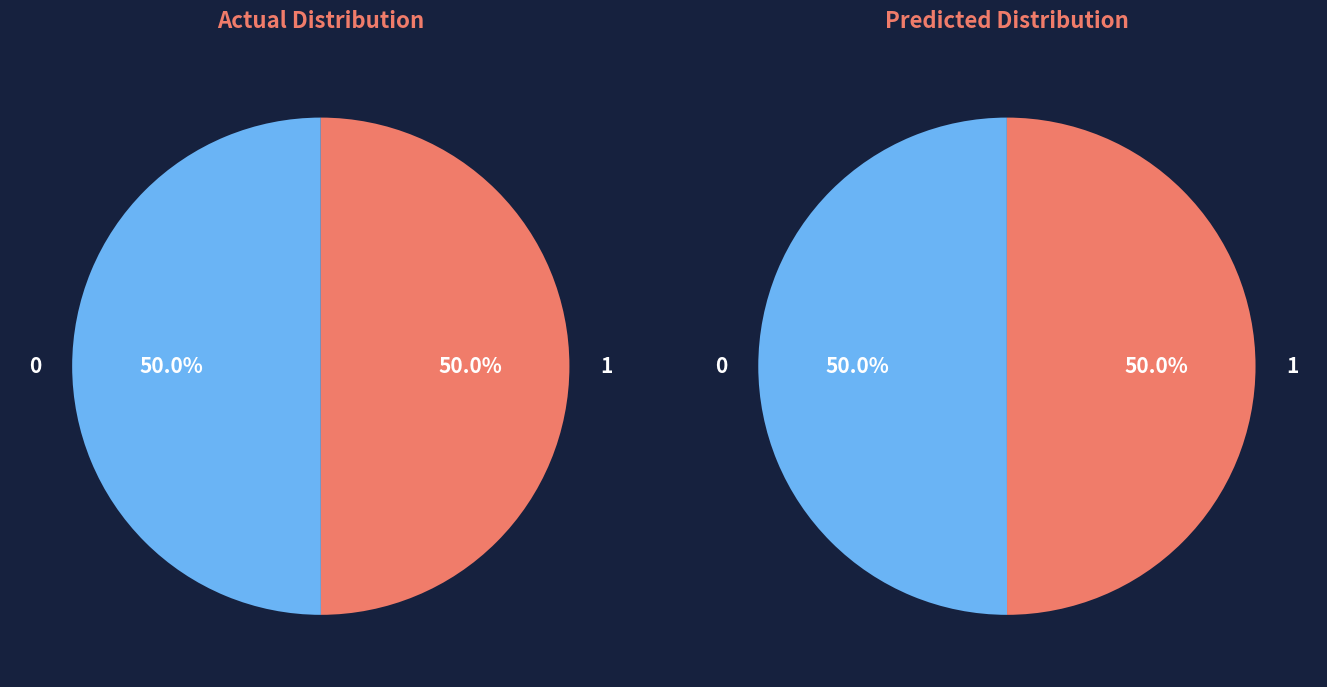

True or false: 53484387 accounts for 44% of the total.

False